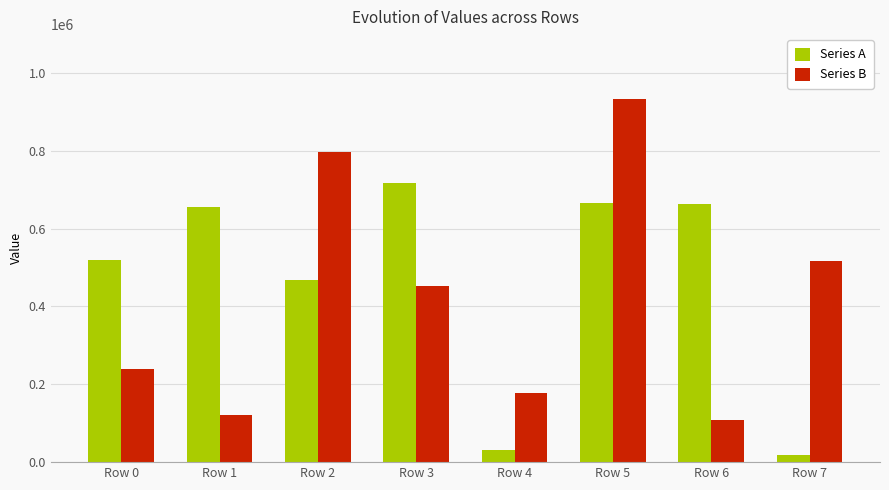

What is the difference between the highest and lowest values at Row 4?

147868